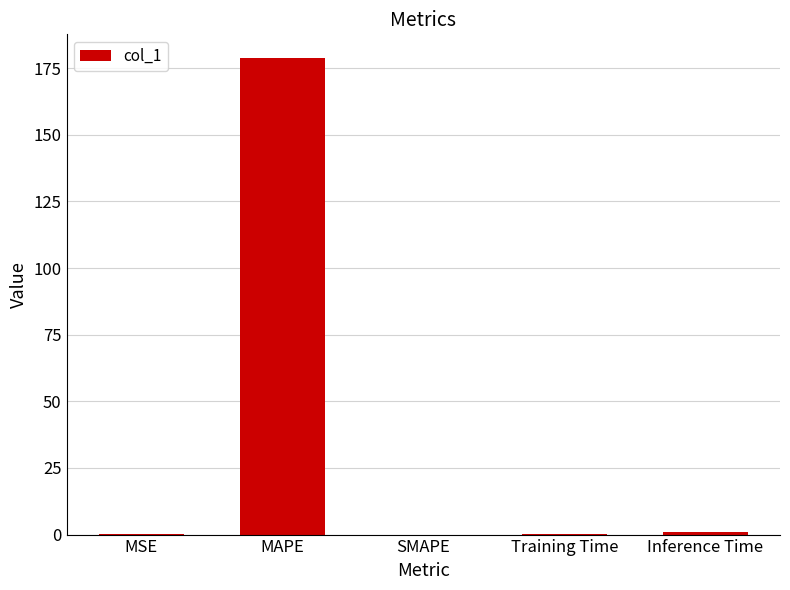

Does the chart contain stacked bars?

No